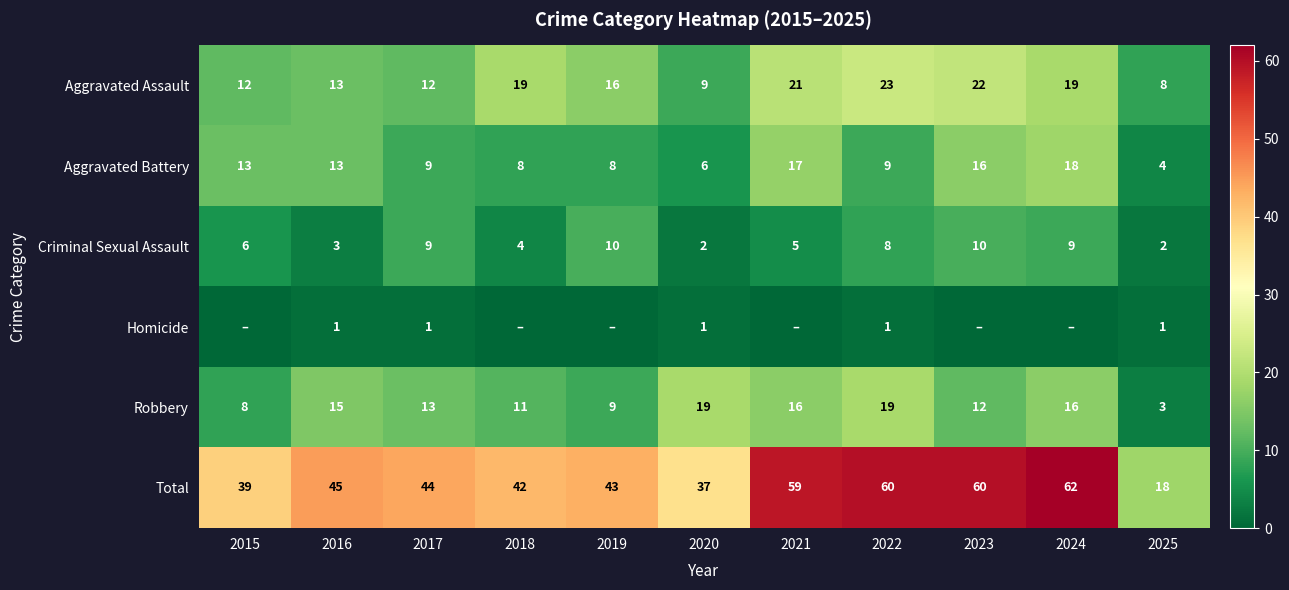

Which has a higher value, 2015 or 2021?

2021